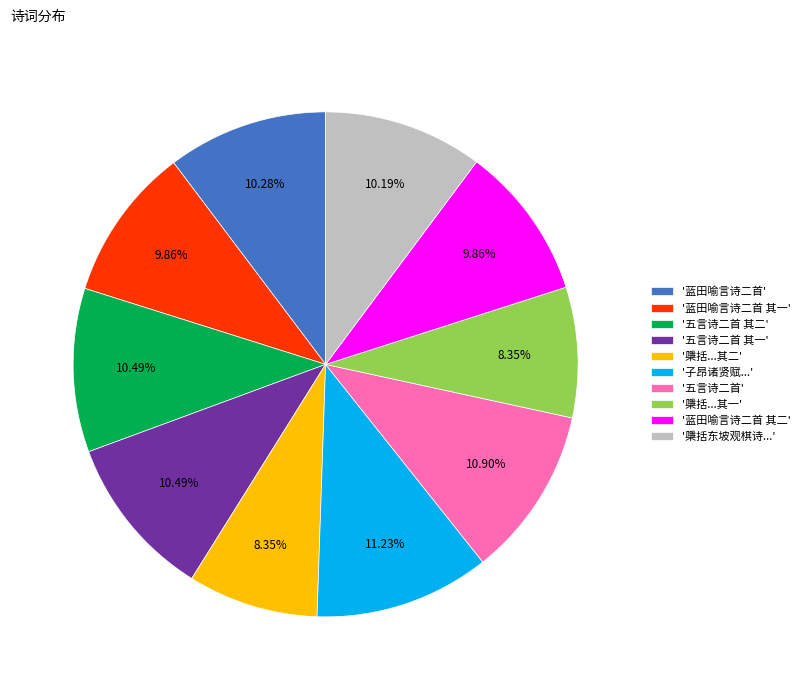

Does any single category account for the majority?

No